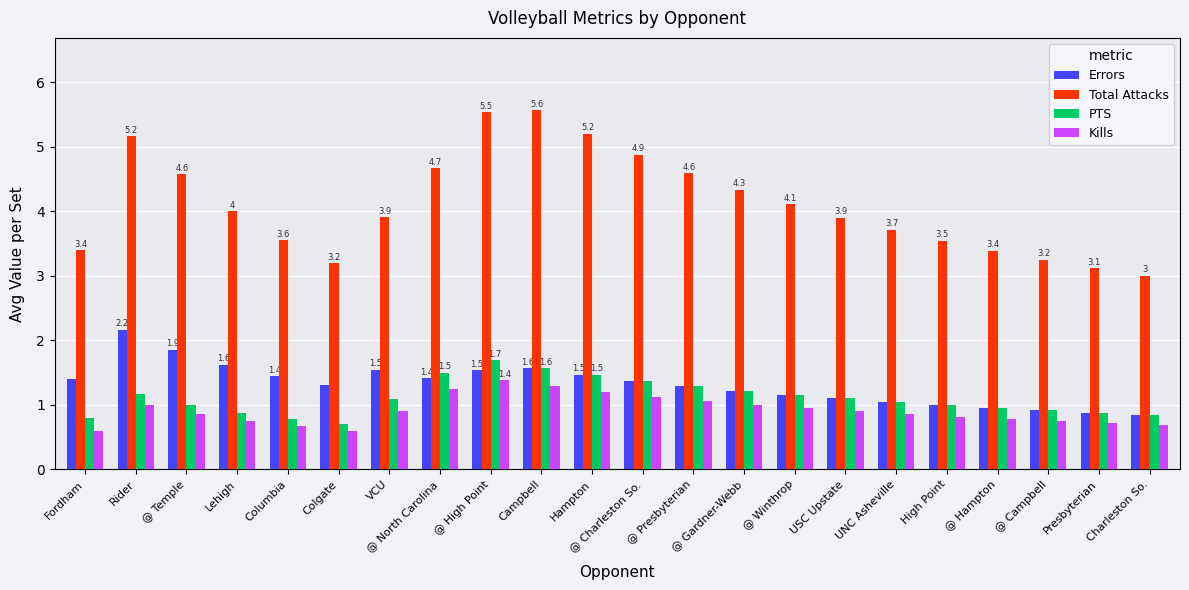

Rank the series by their maximum value, from highest to lowest.

Total Attacks, Errors, PTS, Kills